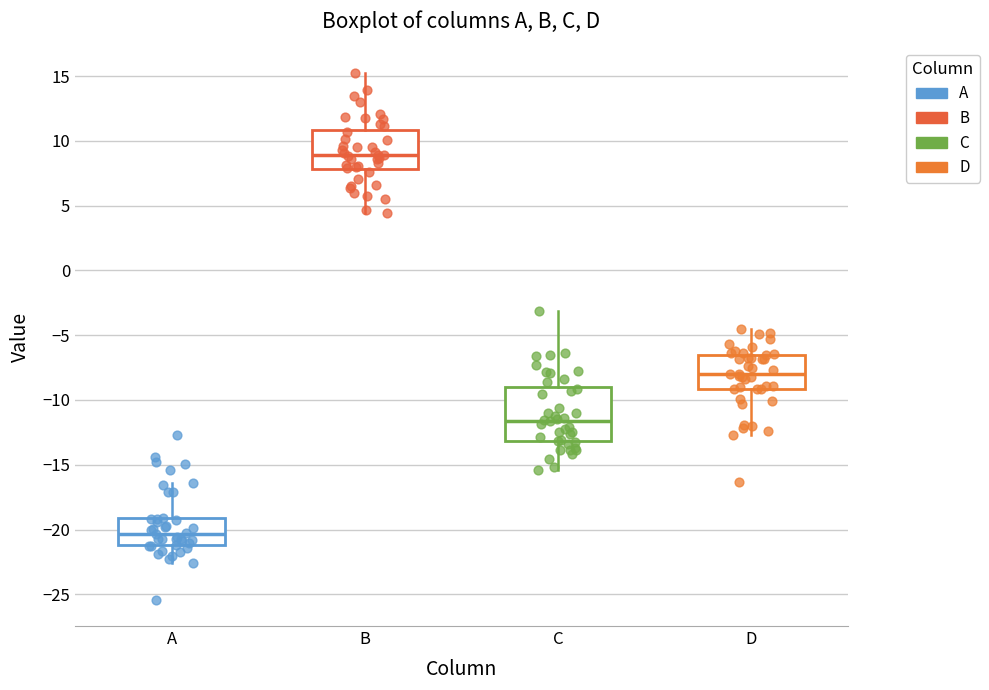

Where is the lower edge of the box for B on the y-axis? The values are not printed on the chart, so give them approximately, as read against the axis.

8.0